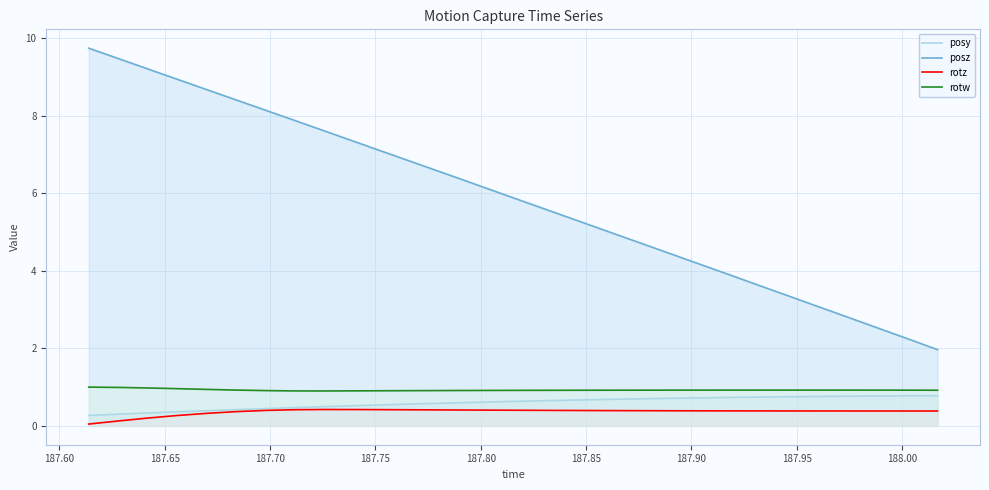

Does the chart display data point markers on the line(s)?

No